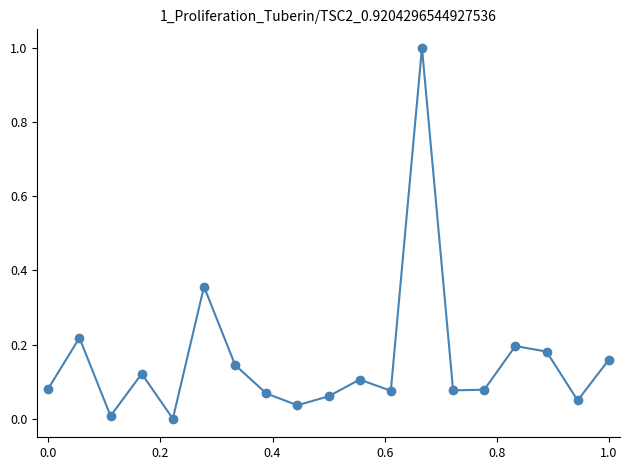

How many interior local valleys (lower than both neighbors) does the data have?

6